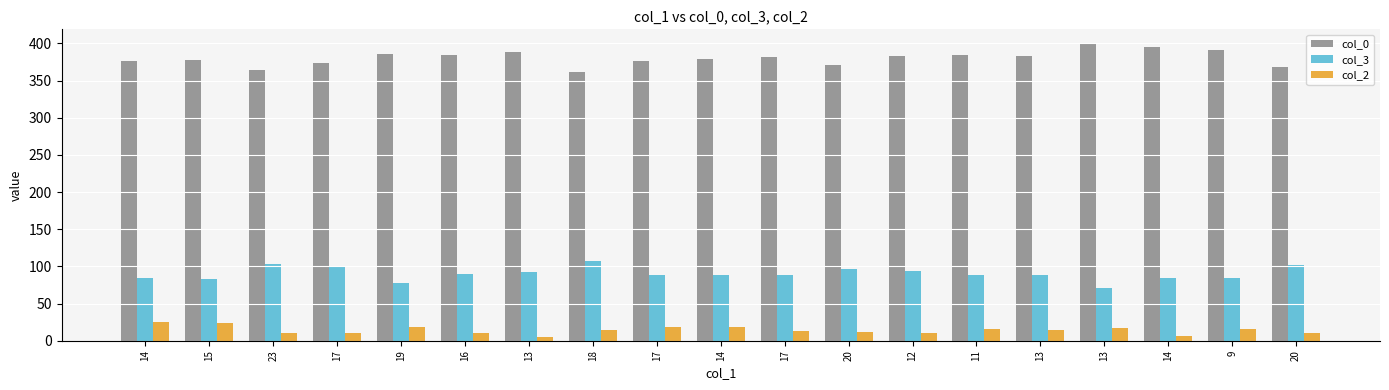

At which category is the sum across all series the highest?

9